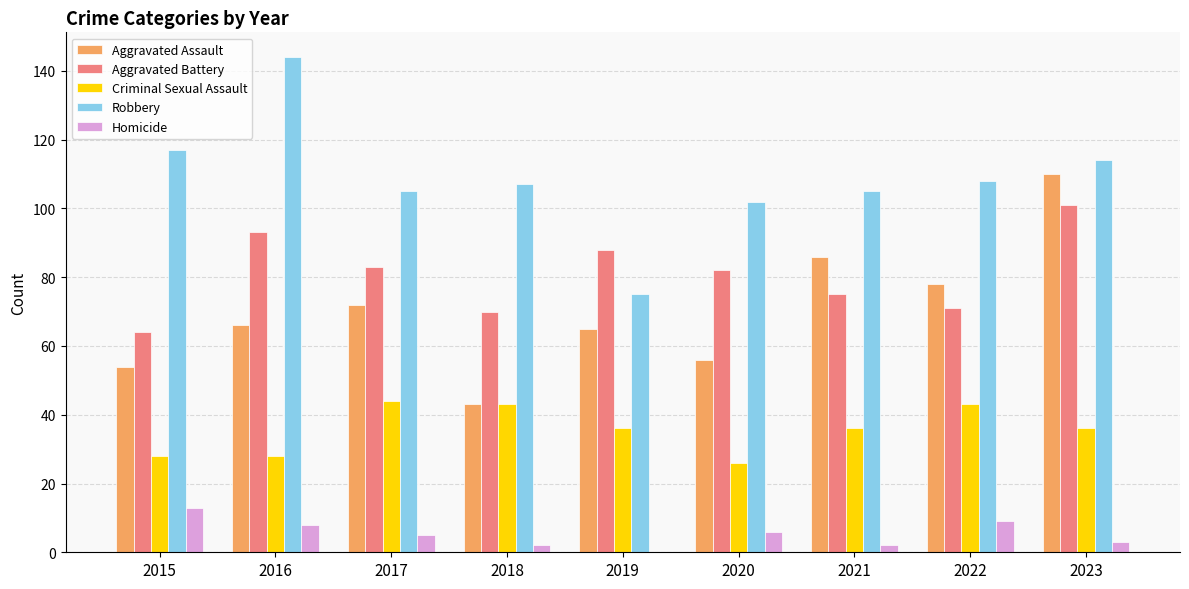

The value of Aggravated Battery at 2019 is 158. True or false?

False